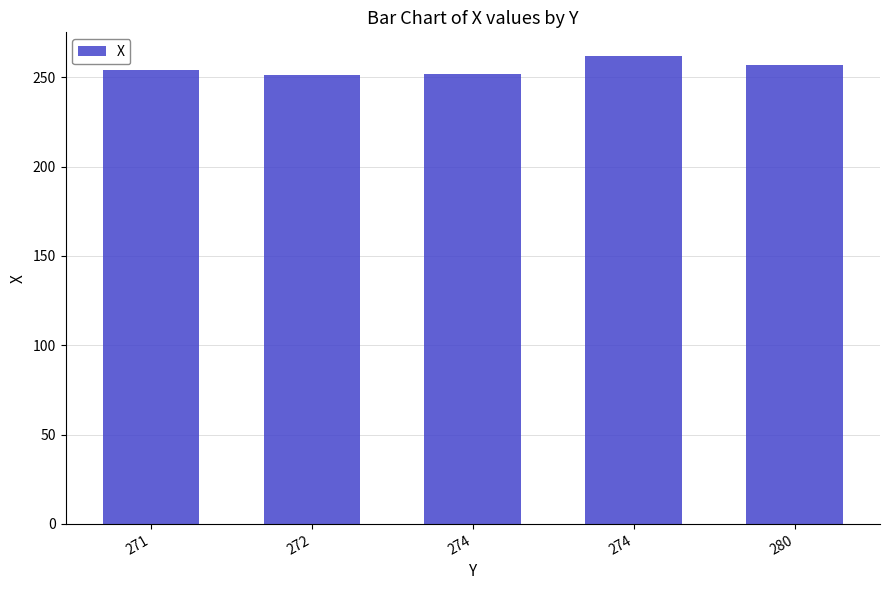

At which label does the data first exceed 254?

274